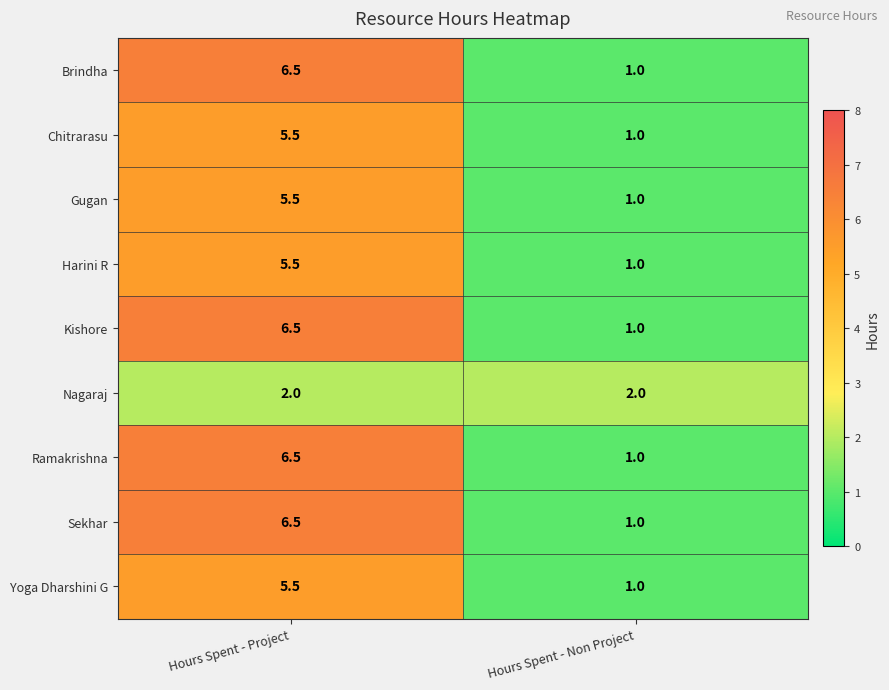

List the labels in order of Kishore value, smallest first.

Hours Spent - Non Project, Hours Spent - Project